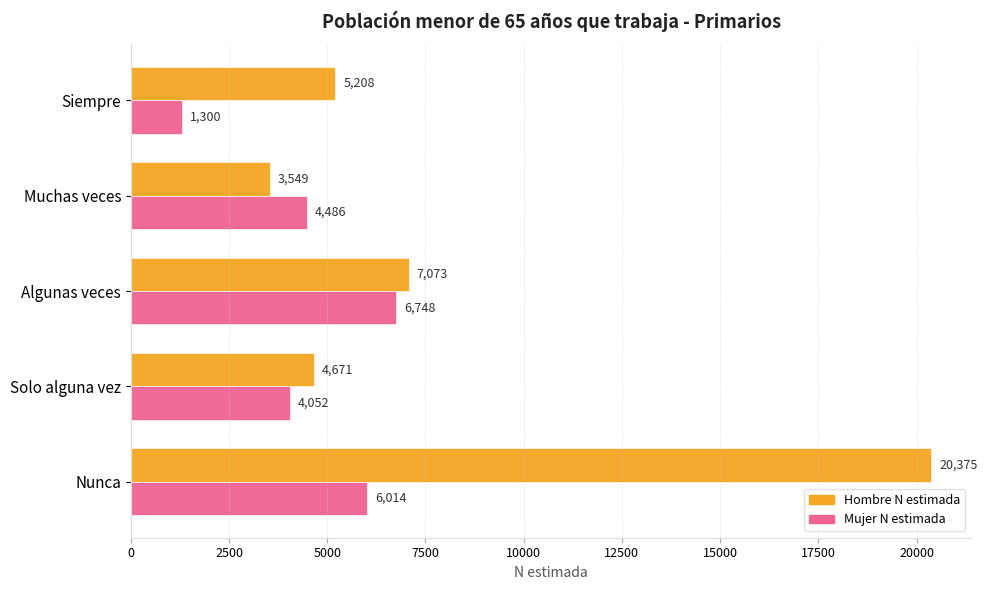

True or false: Mujer N estimada has a value of 6748 at Algunas veces.

True